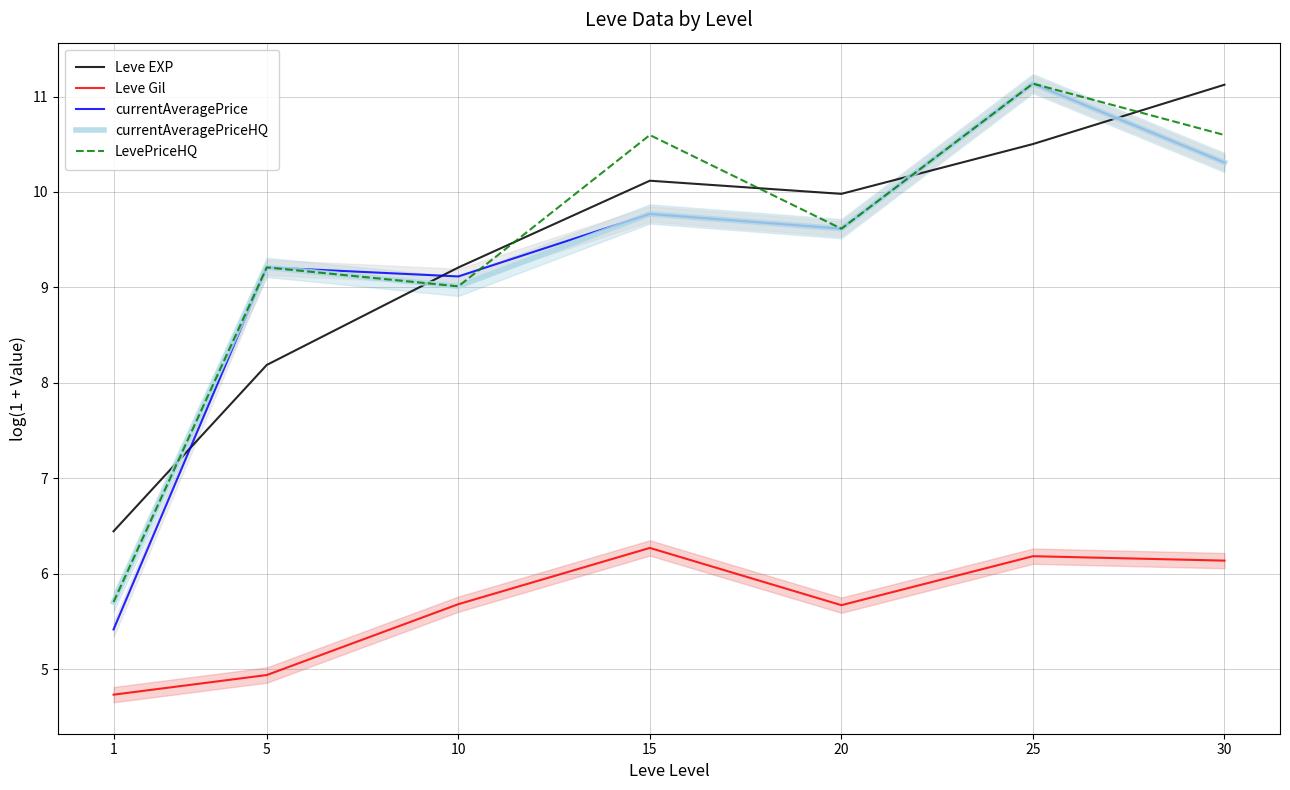

Is it true that Leve Gil equals 4.9 at 5?

True